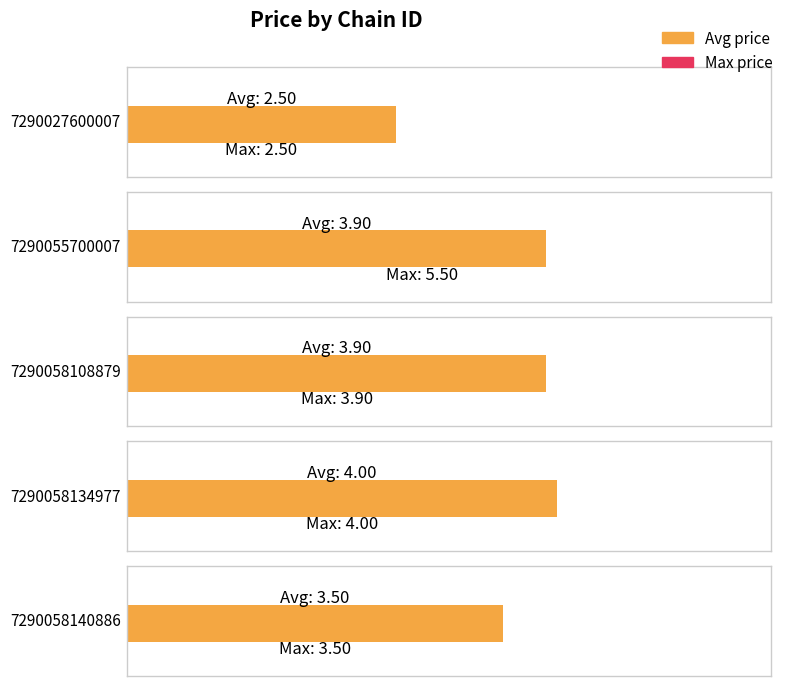

Reading left to right, transcribe all the data shown in this chart.

avg_price: 2.5	3.9	3.9	4.0	3.5
max_price: 2.5	5.5	3.9	4.0	3.5